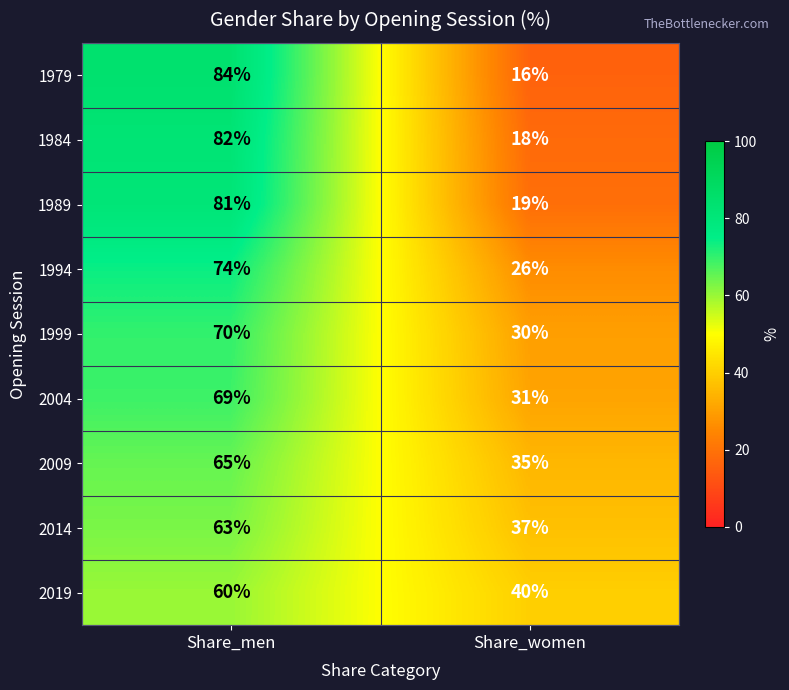

What is the difference between the 1989 values at Share_men and Share_women?

62